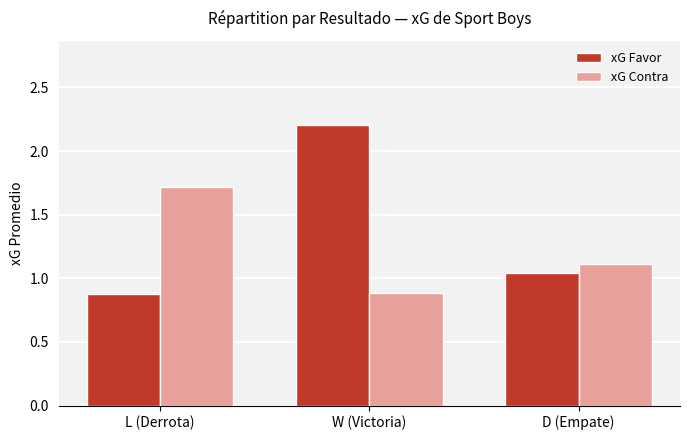

Count the number of data series in this chart.

2